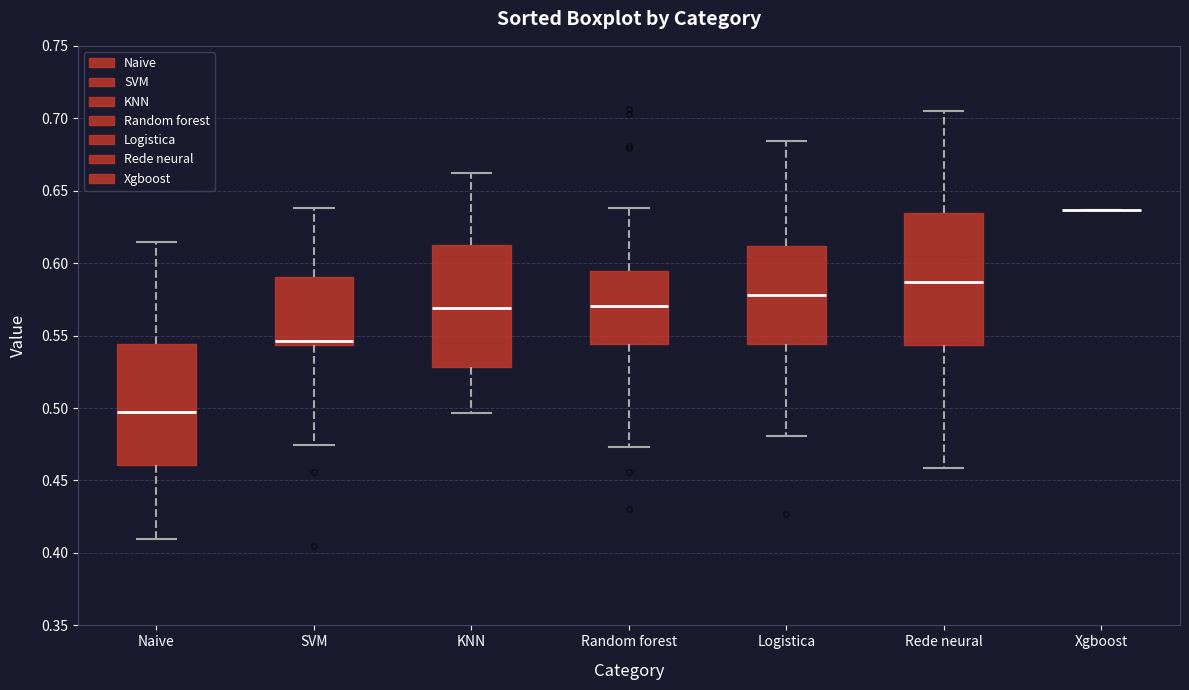

Where does the upper whisker of the box for Logistica end on the y-axis? The values are not printed on the chart, so give them approximately, as read against the axis.

0.685